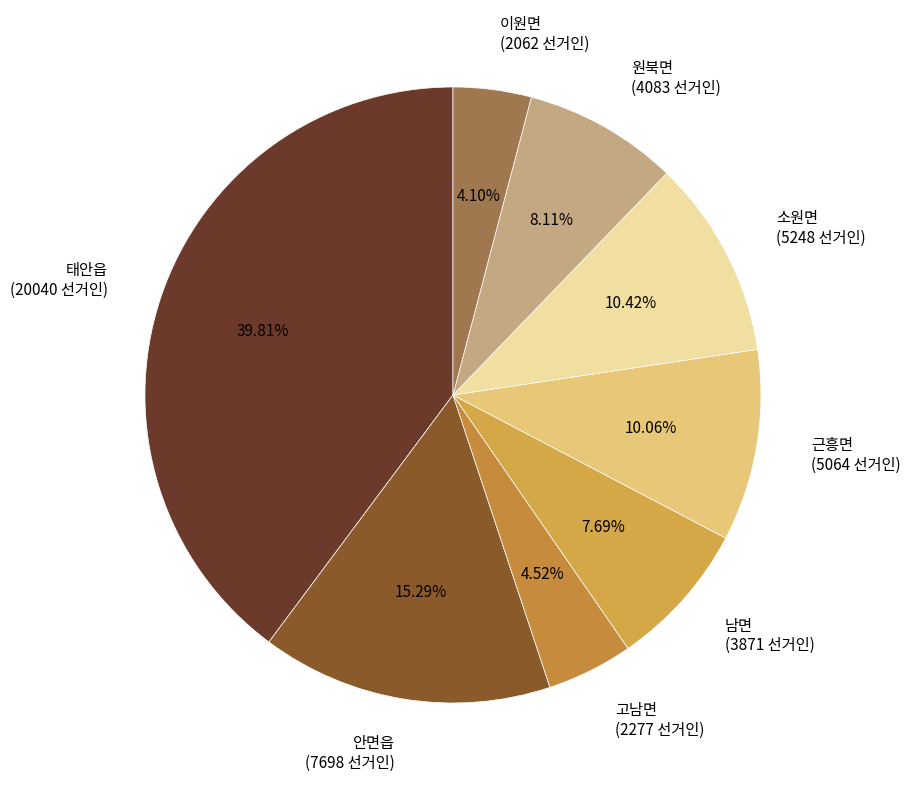

What is the total percentage of 안면읍 and 근흥면?

25.4%